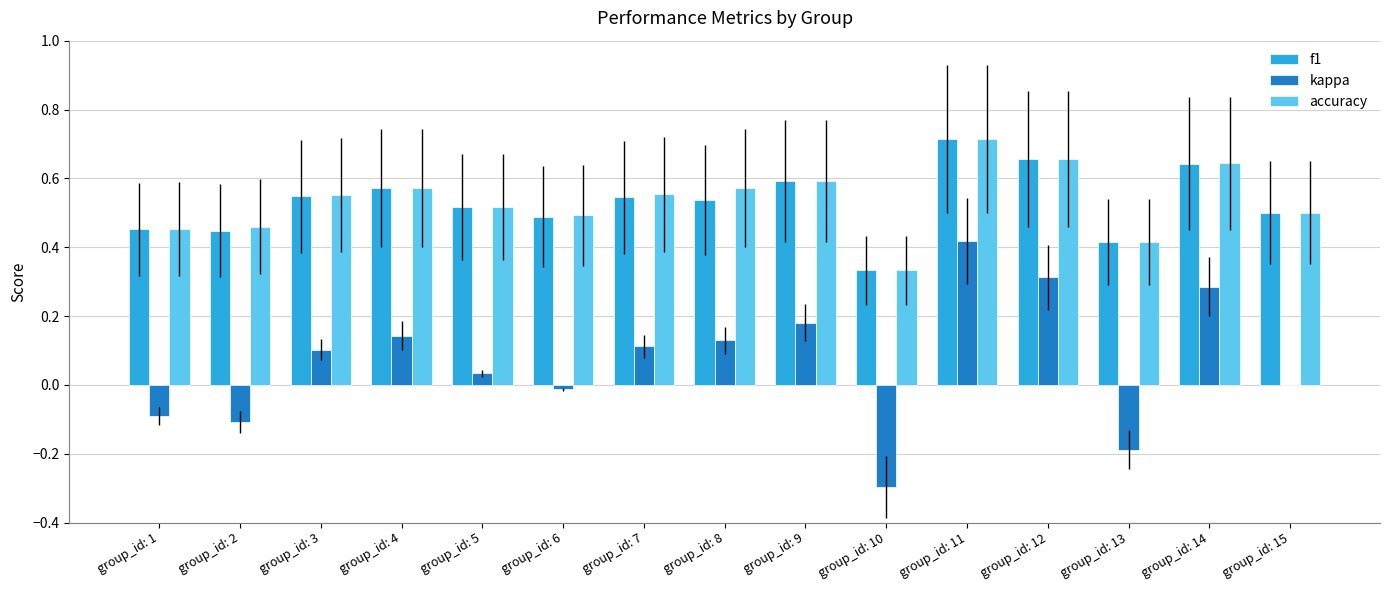

Between group_id: 1 and group_id: 13, which series saw the biggest shift?

kappa